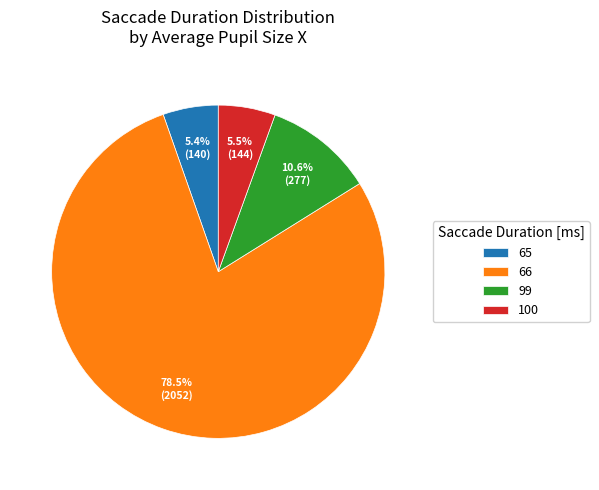

Is there any slice that represents more than half of the pie?

Yes